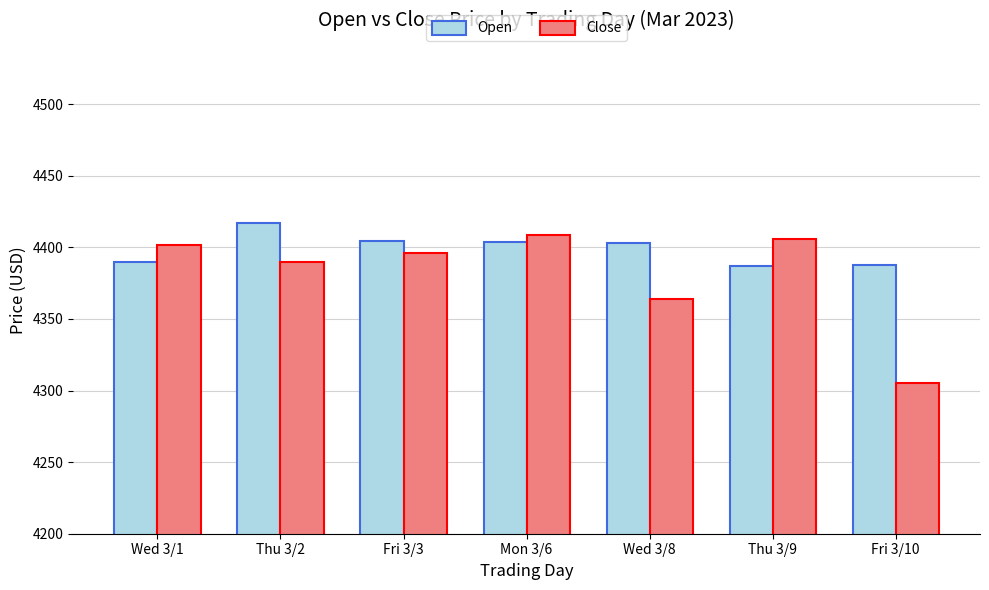

At Wed 3/8, list the series in order from smallest to largest.

Close, Open